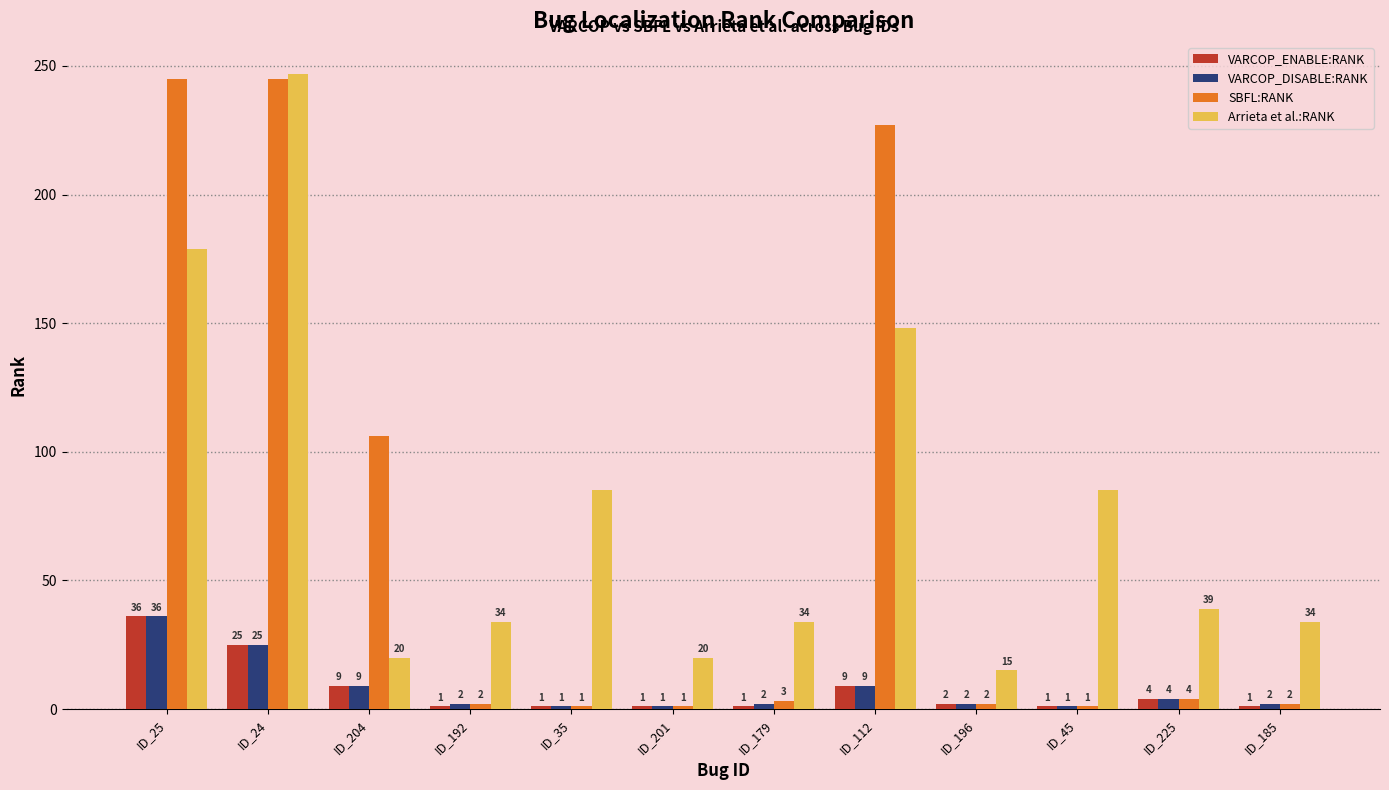

Is the value of SBFL:RANK at ID_196 greater than the value of VARCOP_ENABLE:RANK at ID_25?

No